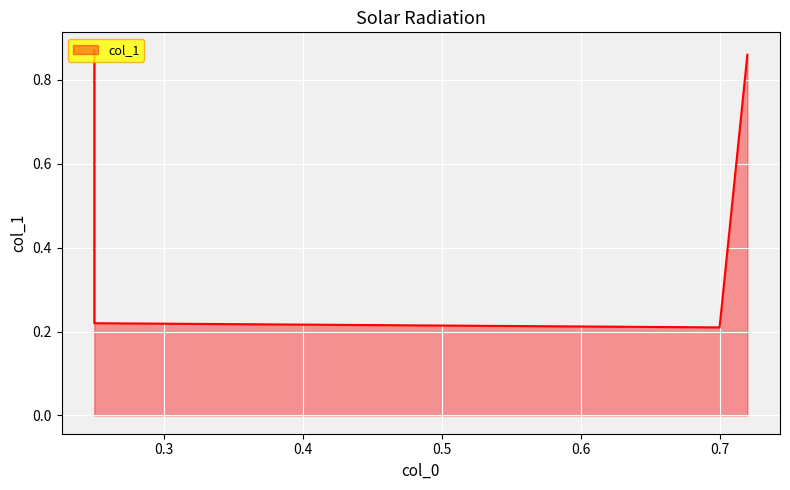

What value does the data have at 0.25?

0.9